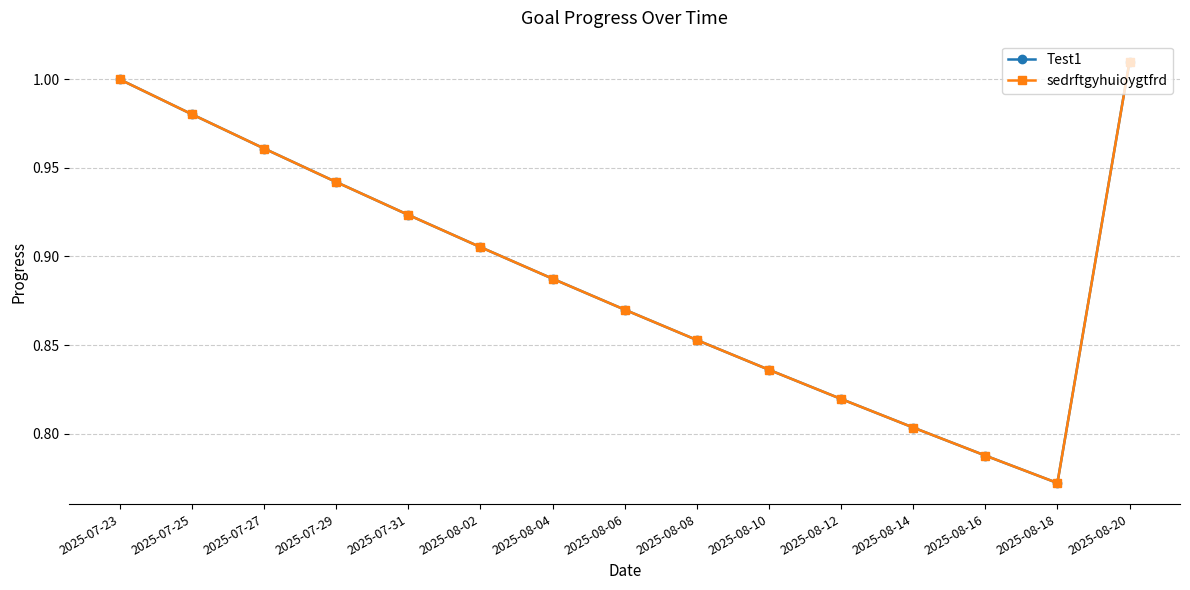

The value of sedrftgyhuioygtfrd at 2025-08-10 is 0.3. True or false?

False